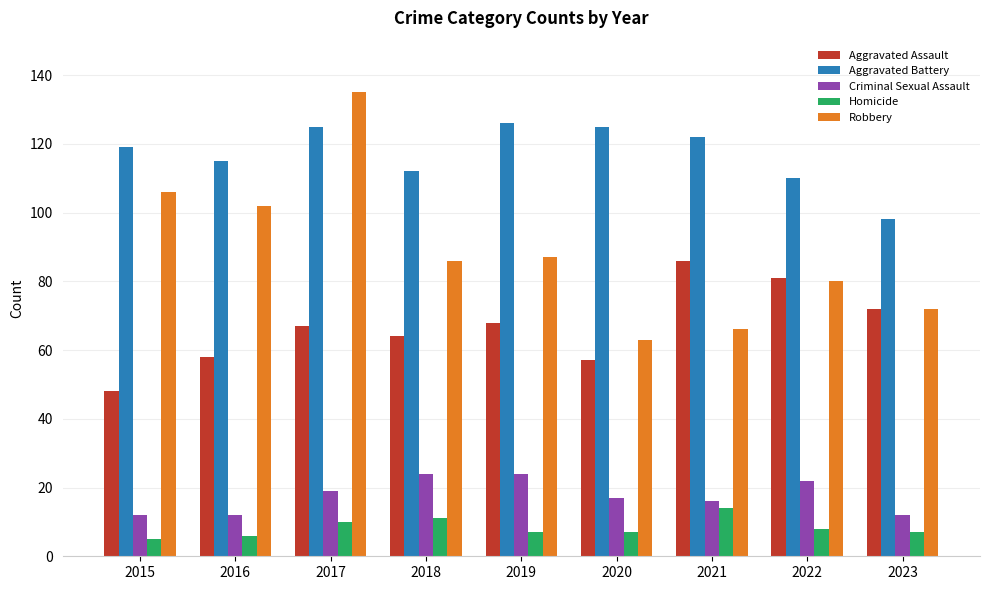

At 2018, list the series in order from smallest to largest.

Homicide, Criminal Sexual Assault, Aggravated Assault, Robbery, Aggravated Battery